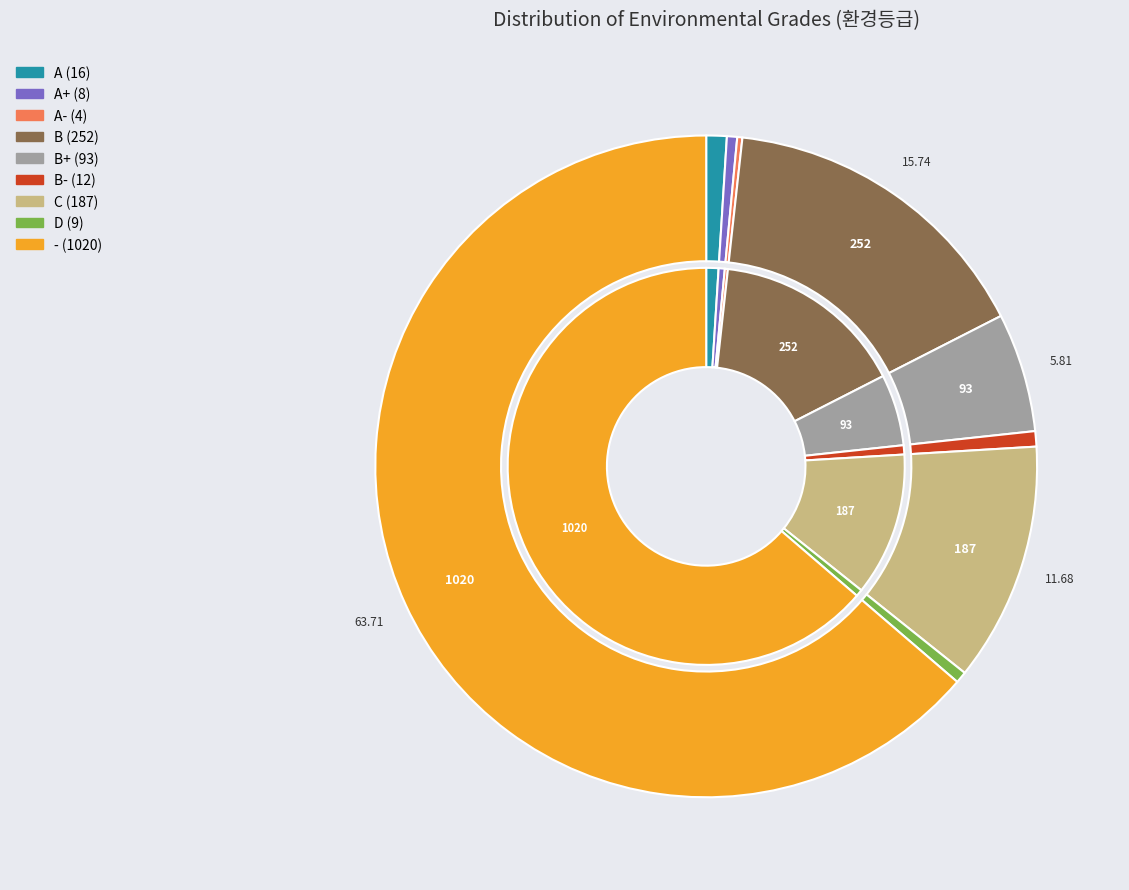

The A slice represents 11% of the pie. True or false?

False